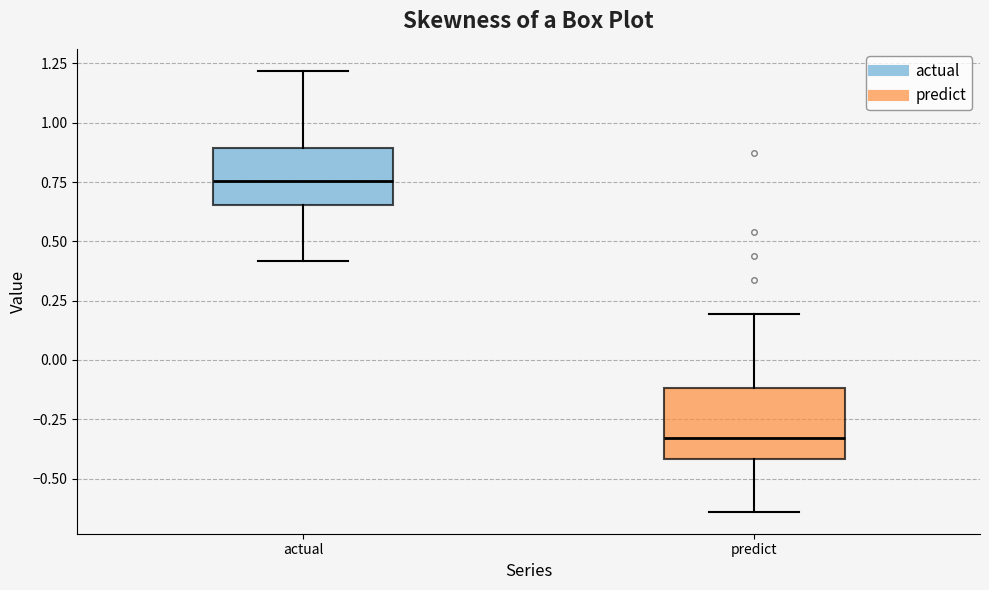

Where is the upper edge of the box for predict on the y-axis? The values are not printed on the chart, so give them approximately, as read against the axis.

-0.10